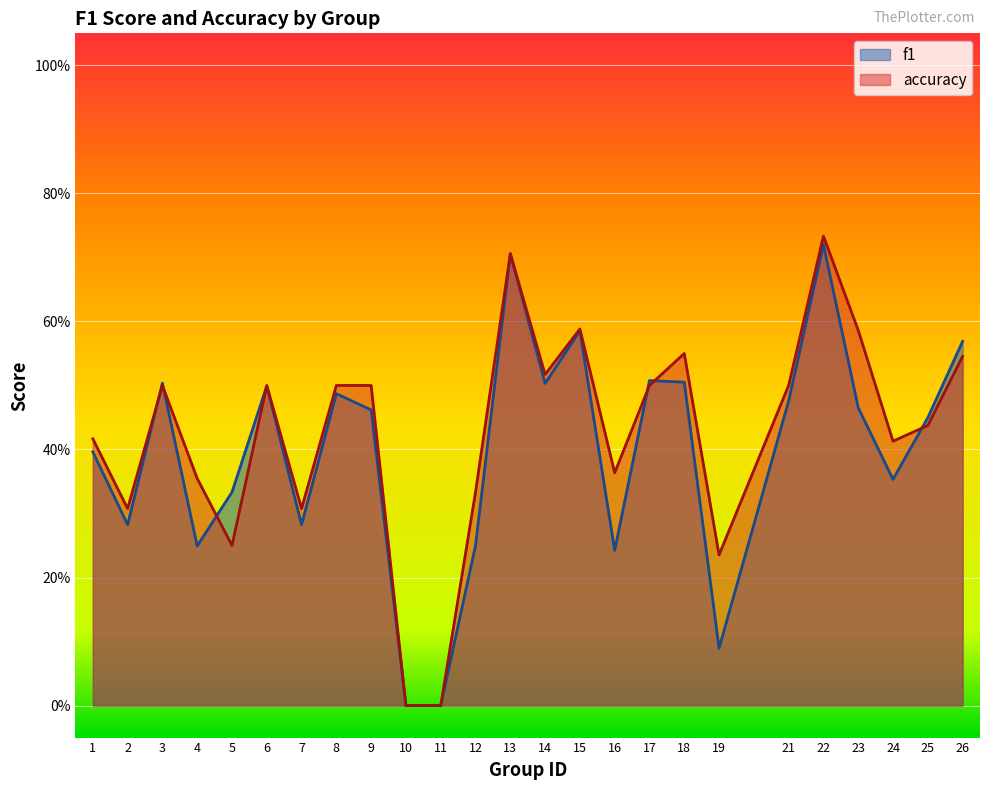

Which series changed the most between 12 and 18?

f1